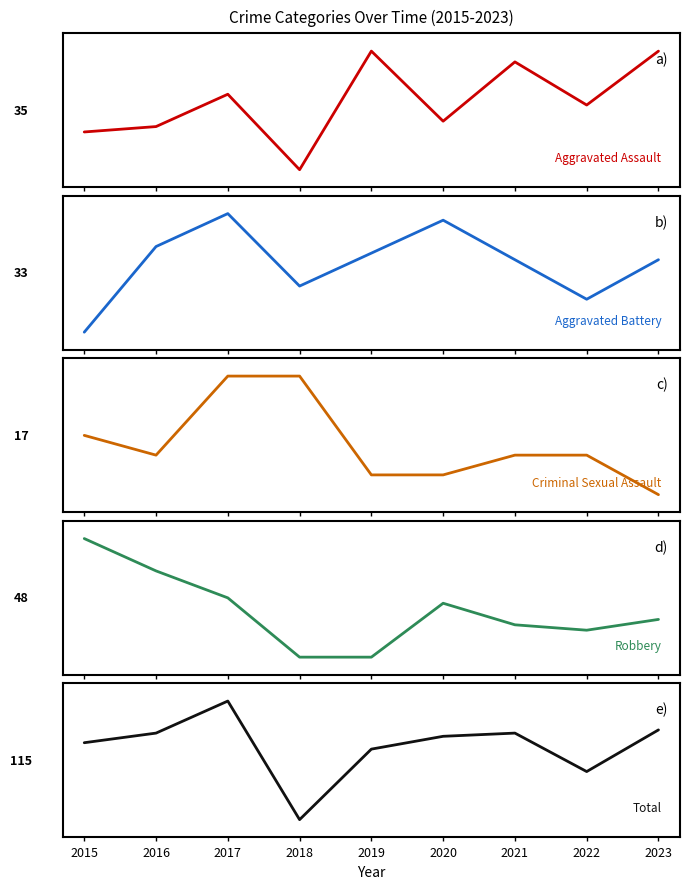

At which category does the chart reach its minimum across all series?

2023